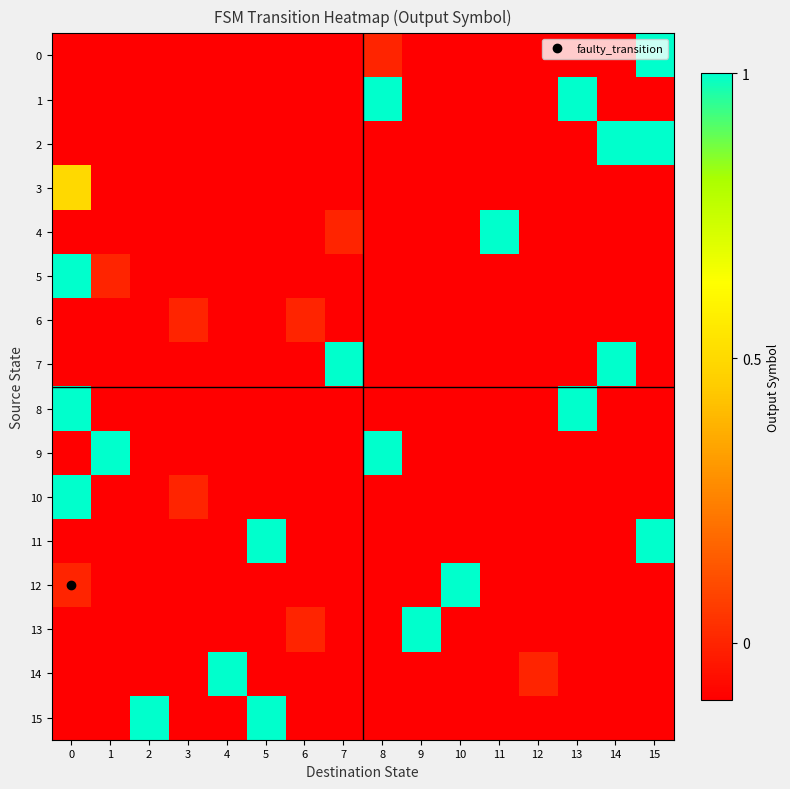

Rank the series at 5 from highest to lowest value.

11, 15, 0, 1, 2, 3, 4, 5, 6, 7, 8, 9, 10, 12, 13, 14